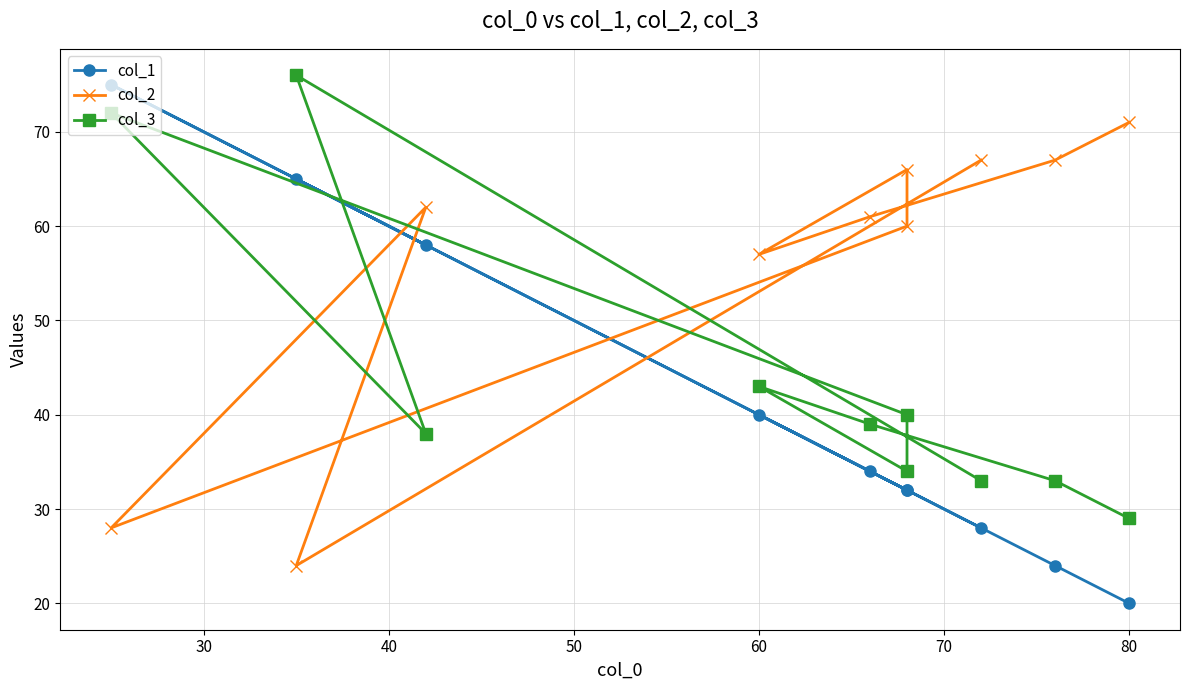

How many categories are shown in the chart?

10